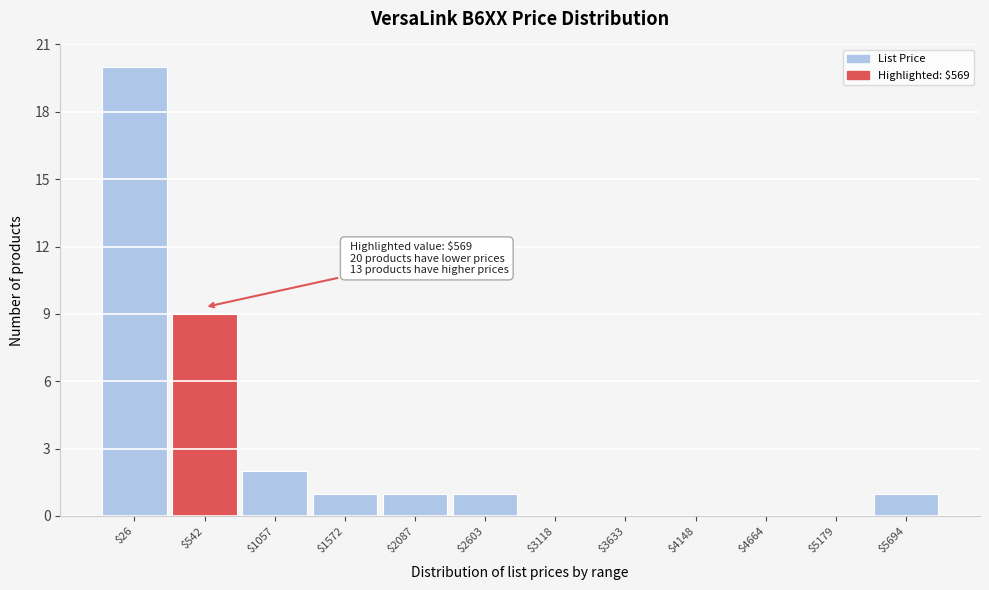

What is the sum of all values?

35